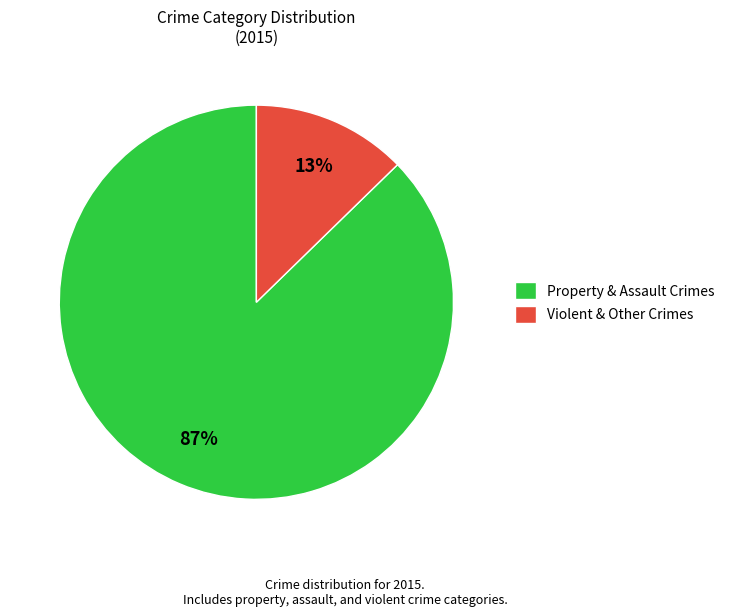

Do Property & Assault Crimes and Violent & Other Crimes together represent more than half of the pie?

Yes